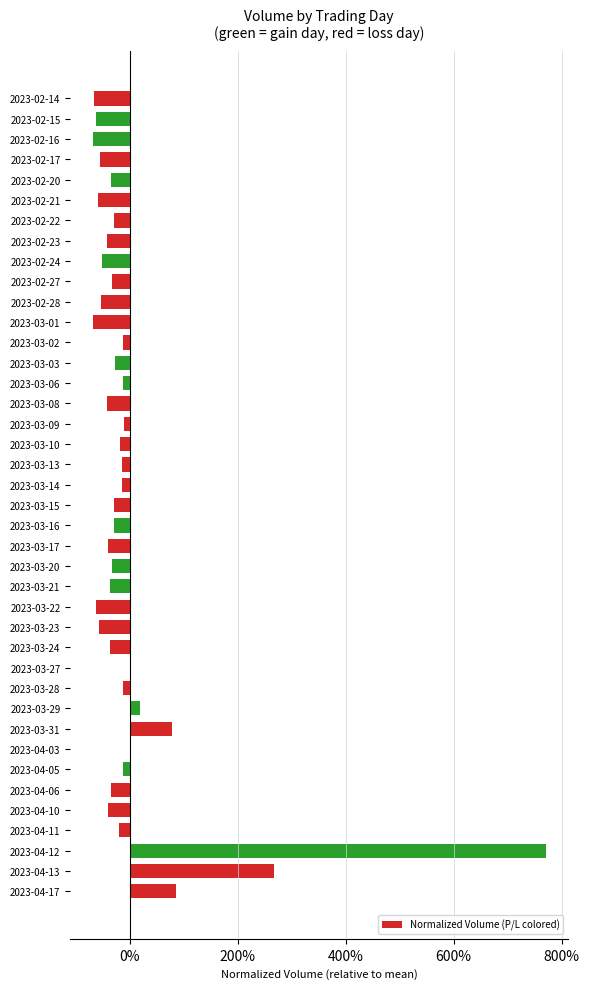

At which category does the chart reach its peak across all series?

2023-04-12